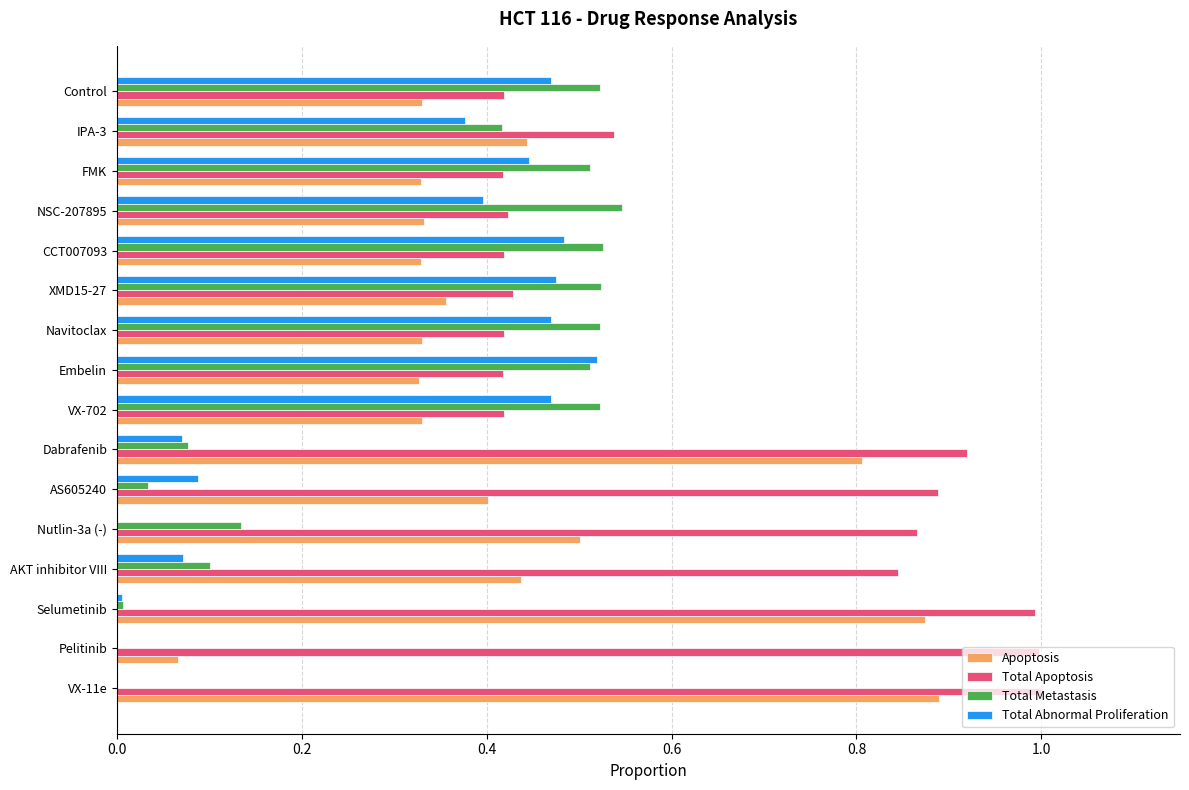

True or false: Total Abnormal Proliferation has a value of 0.5 at Control.

True